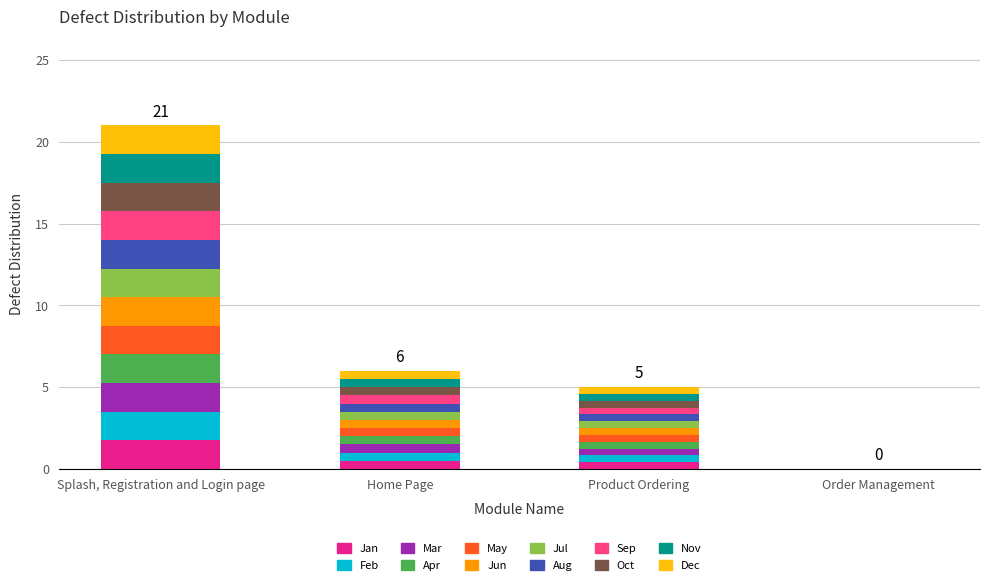

Read the value at Product Ordering.

0.4